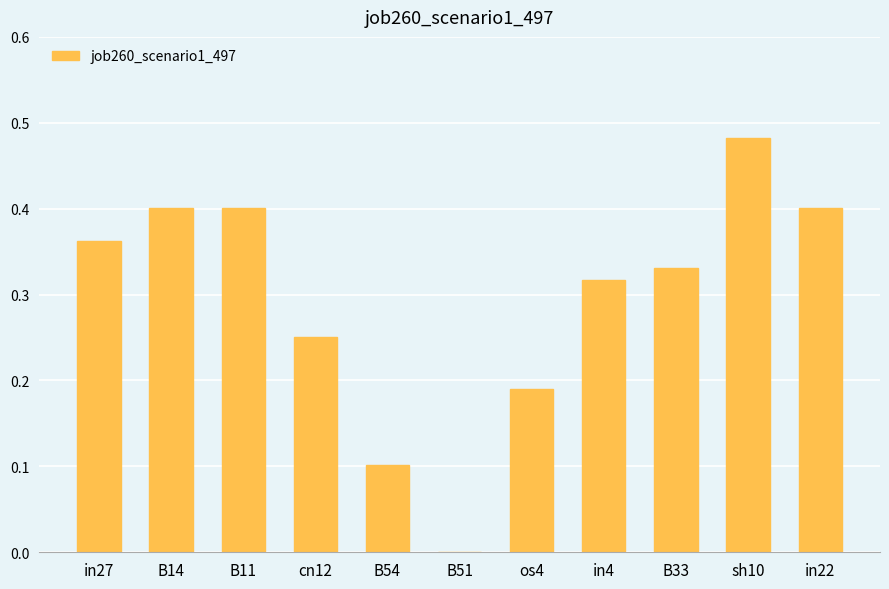

Which has a higher value, B14 or in4?

B14